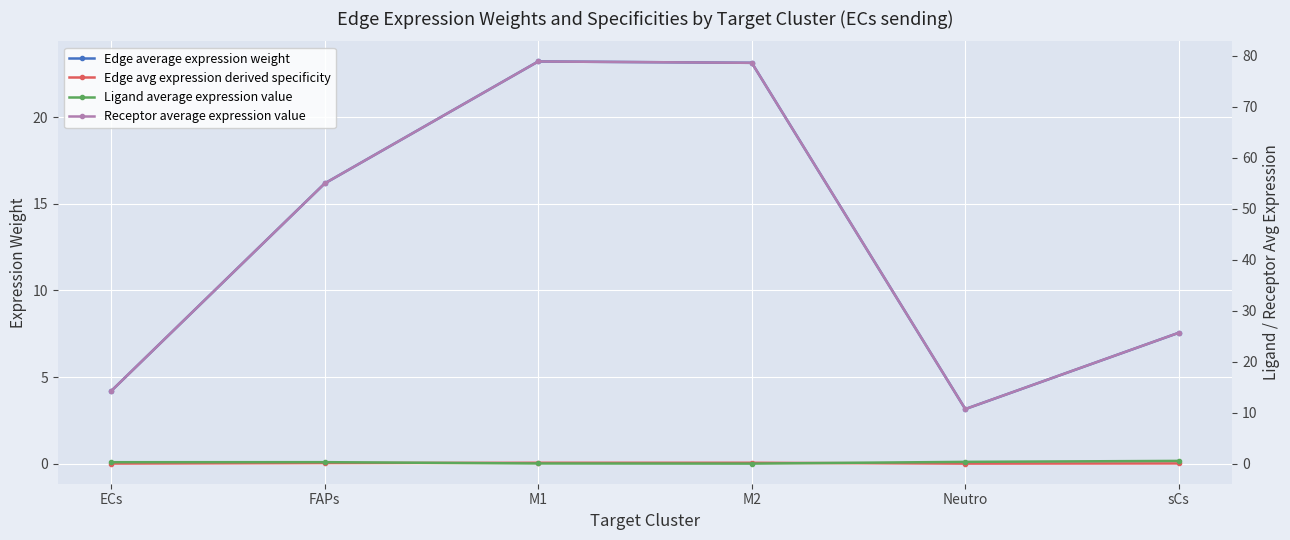

Between FAPs and Neutro, which series saw the biggest shift?

Receptor average expression value